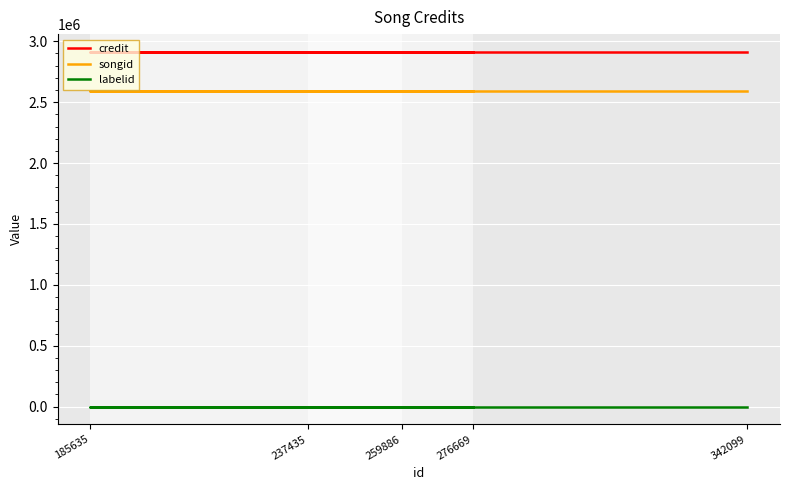

Is the value of songid at 276669 greater than the value of credit at 237435?

No